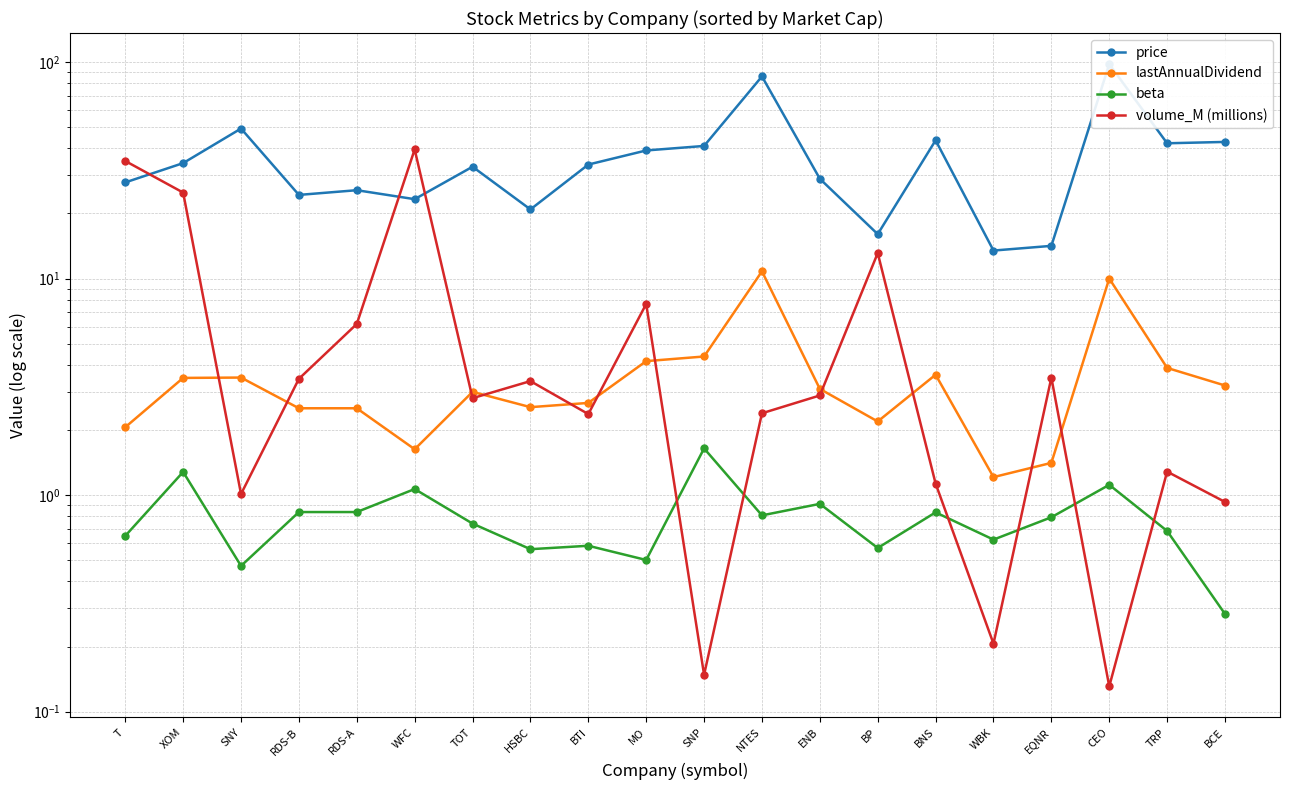

Which series has the widest spread of values?

price